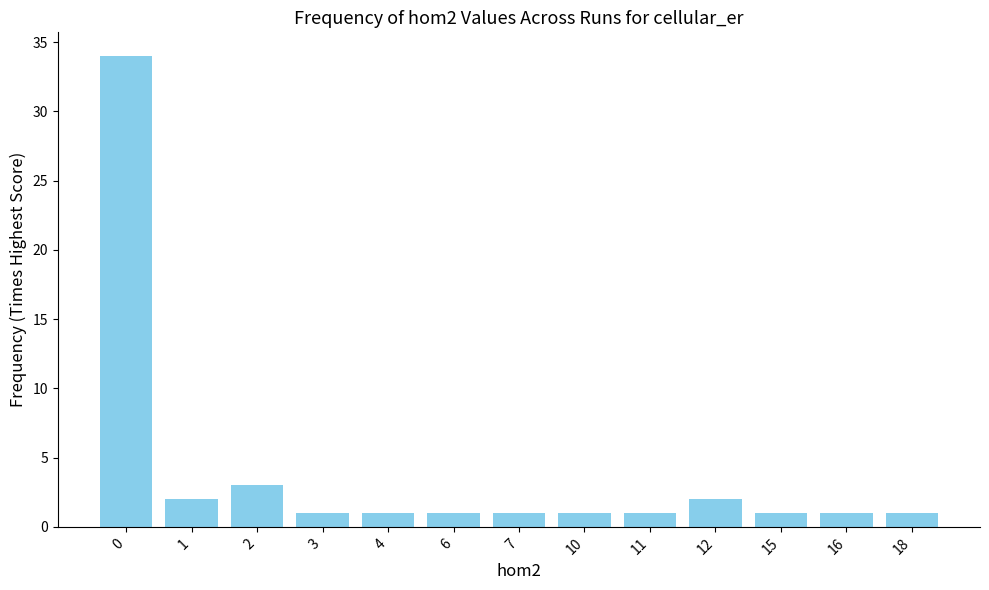

What is the ratio of the value at 18 to the value at 12?

0.5